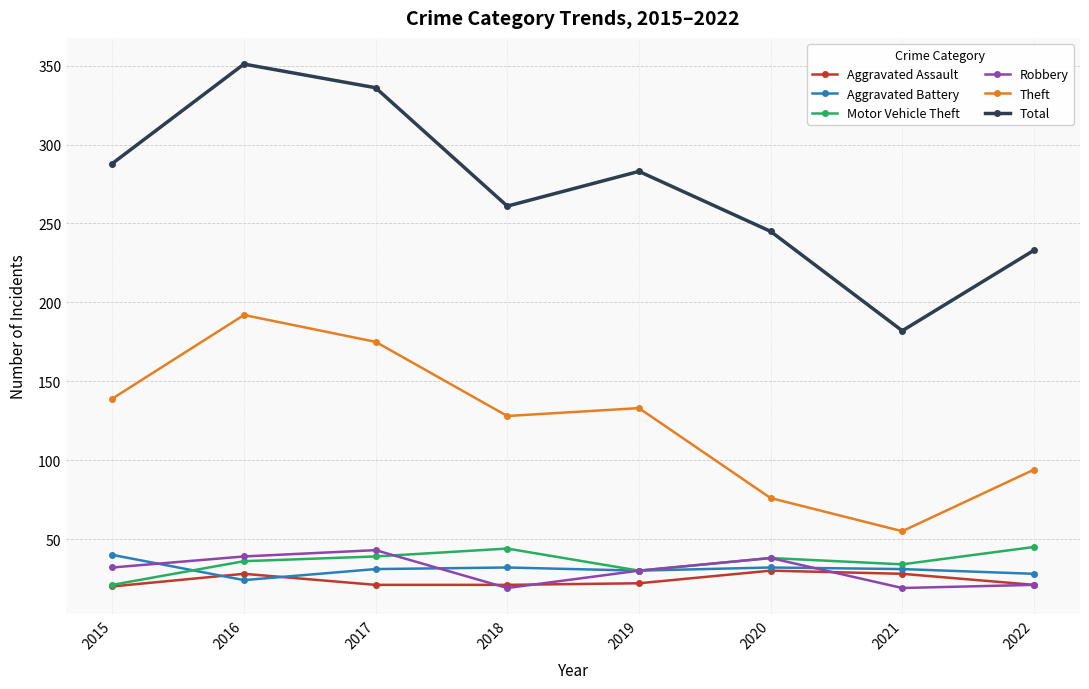

Where does the Total series first go above 283?

2015